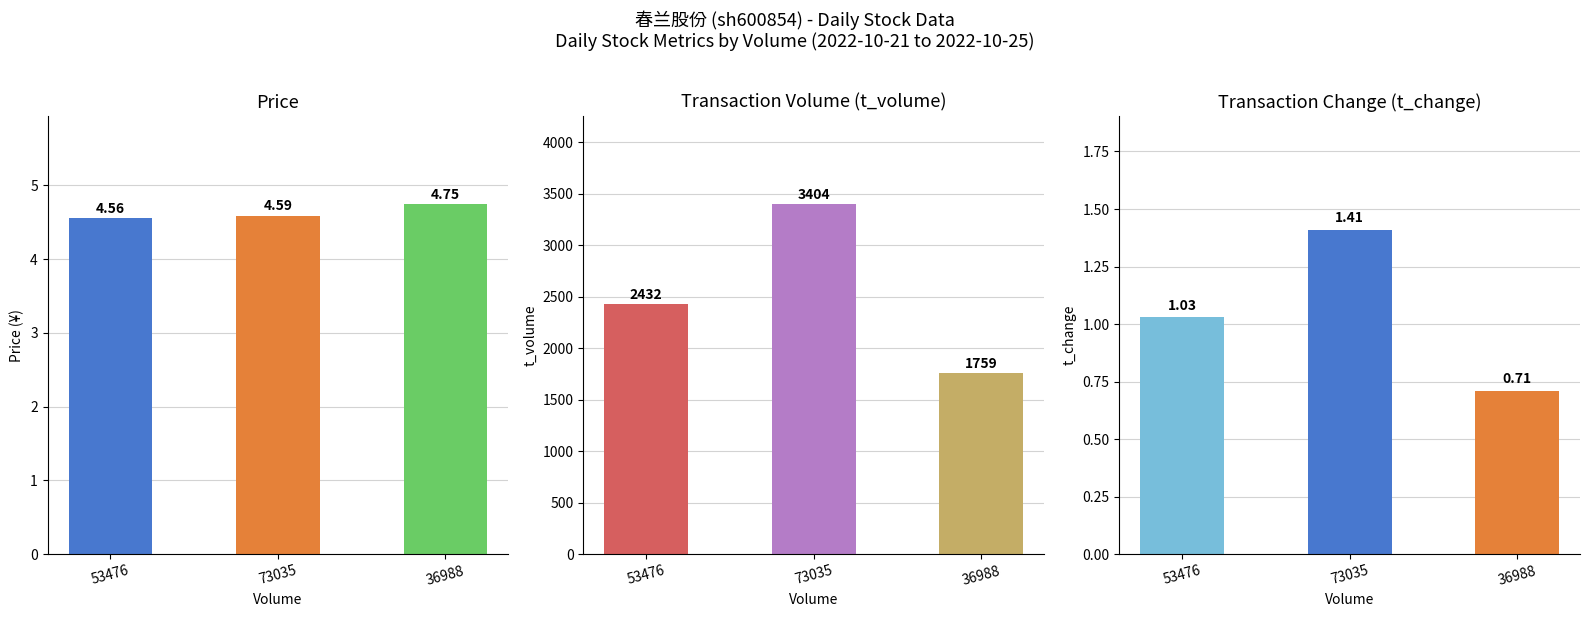

What is the smallest value displayed?

0.7